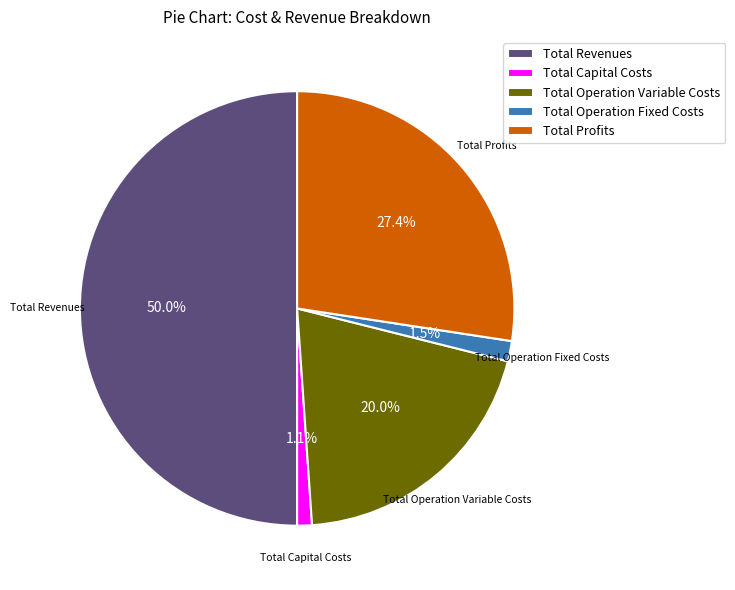

Do Total Operation Fixed Costs and Total Operation Variable Costs together represent more than half of the pie?

No